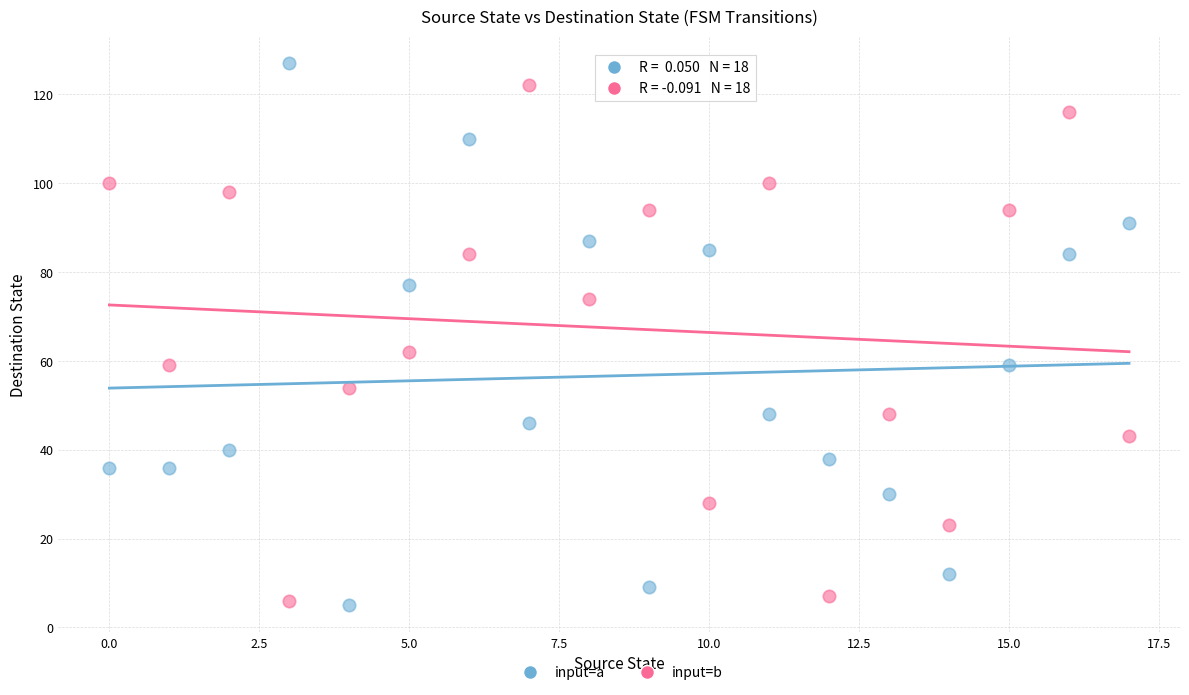

Across all data points, what is the range of Y values (max minus min)?

122